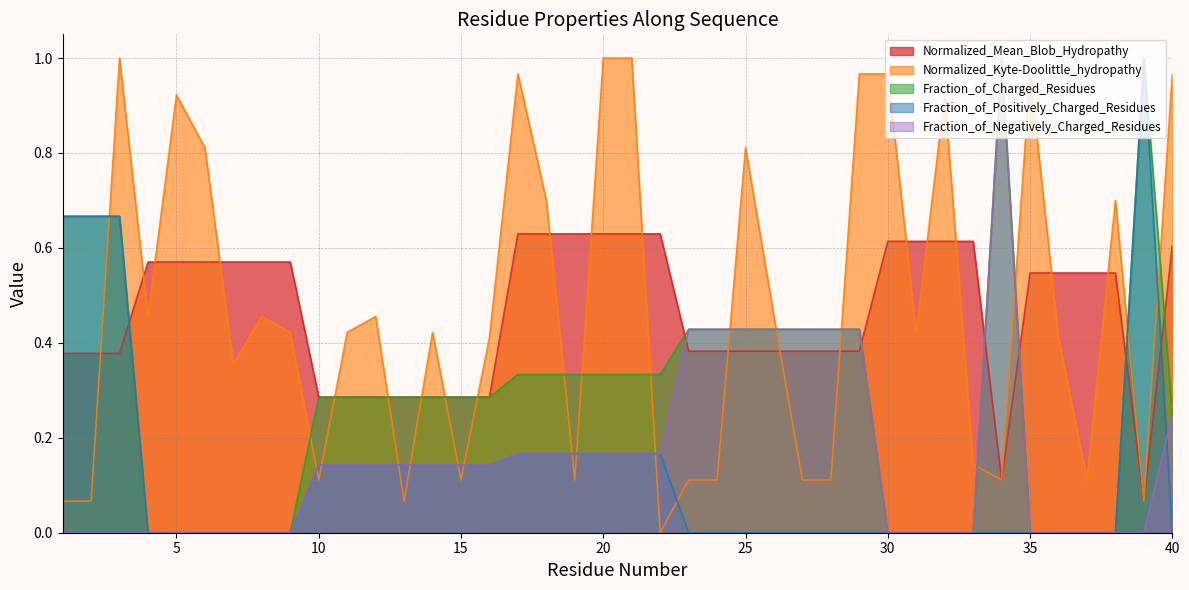

At which category does Normalized_Mean_Blob_Hydropathy reach its first local valley?

34